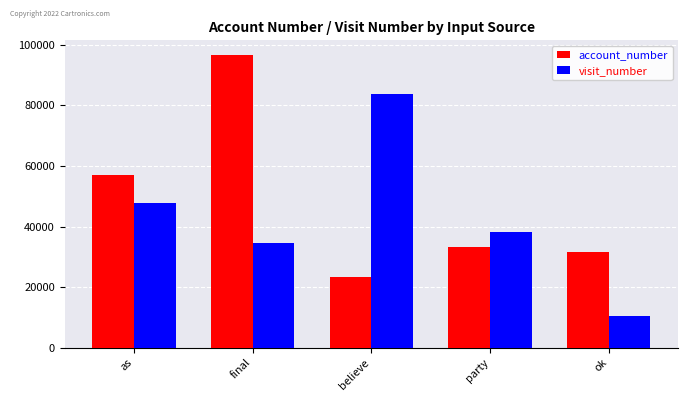

What is the sum of all account_number values?

241779